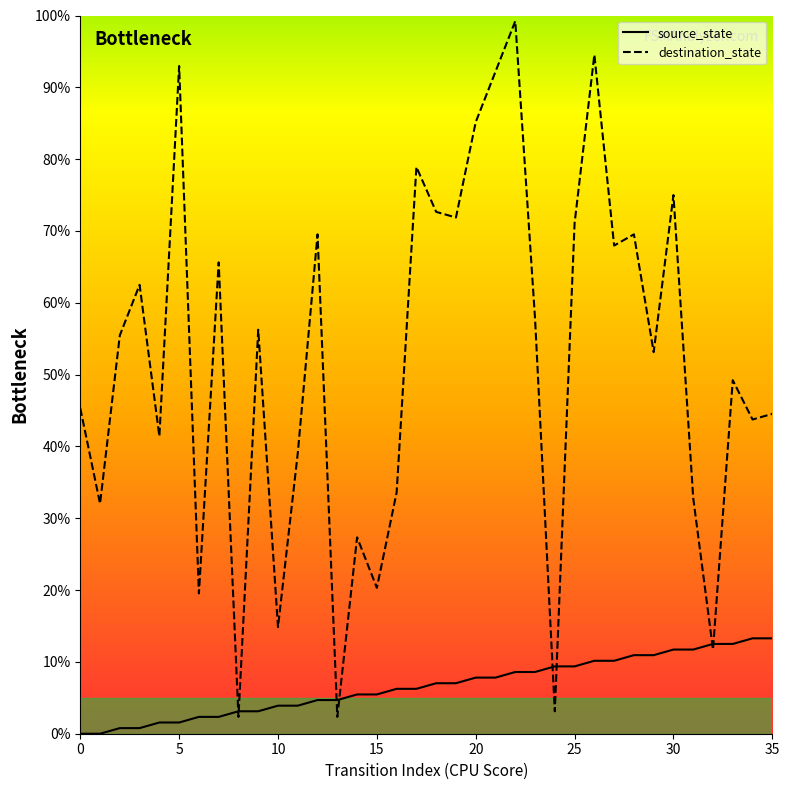

Which series reaches the minimum Y coordinate?

source_state